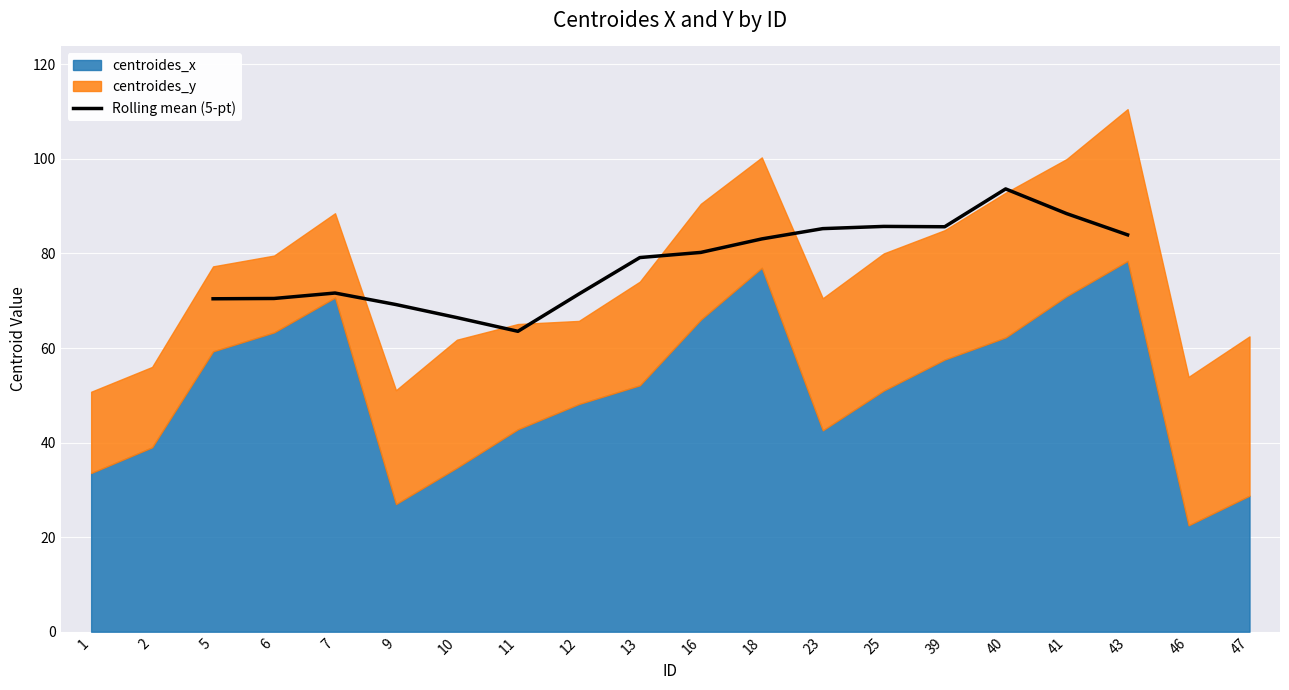

What is the average value?

78.0